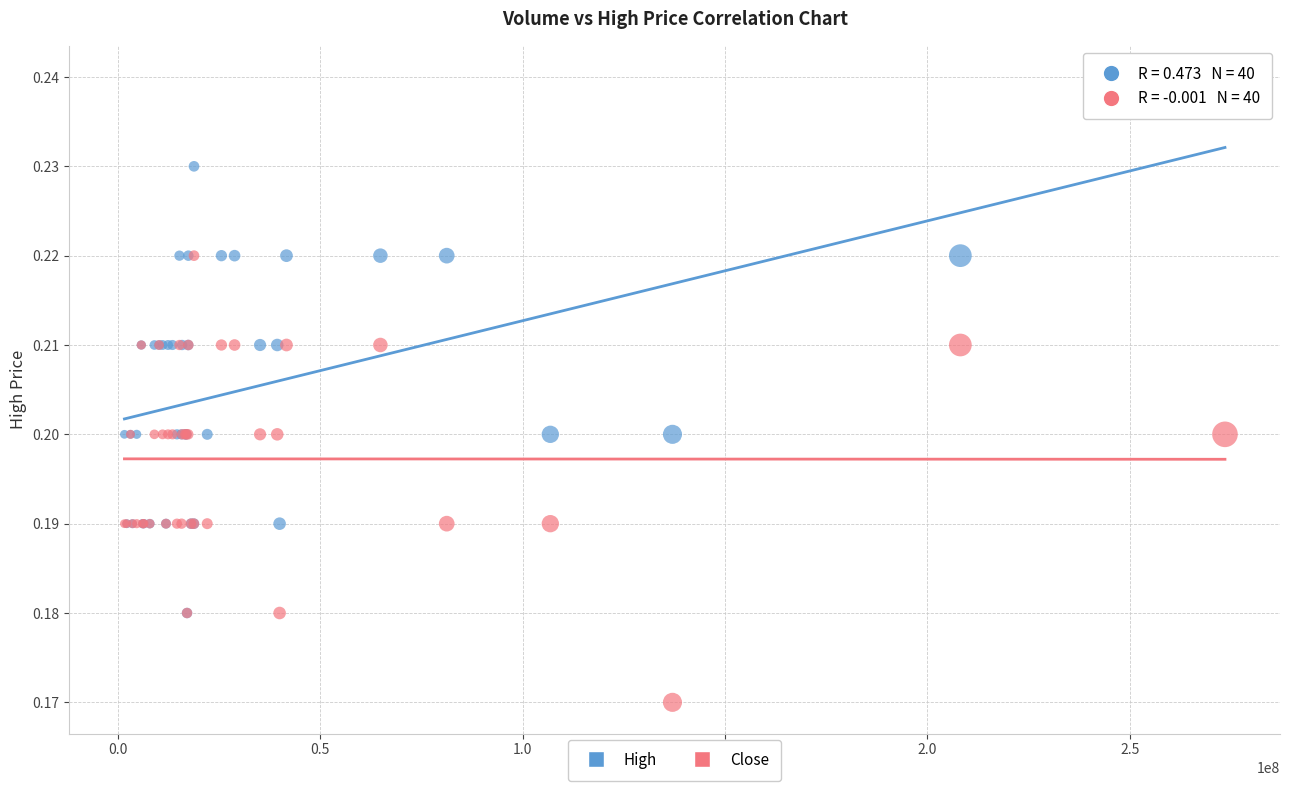

Which series contains the lowest Y value?

Close